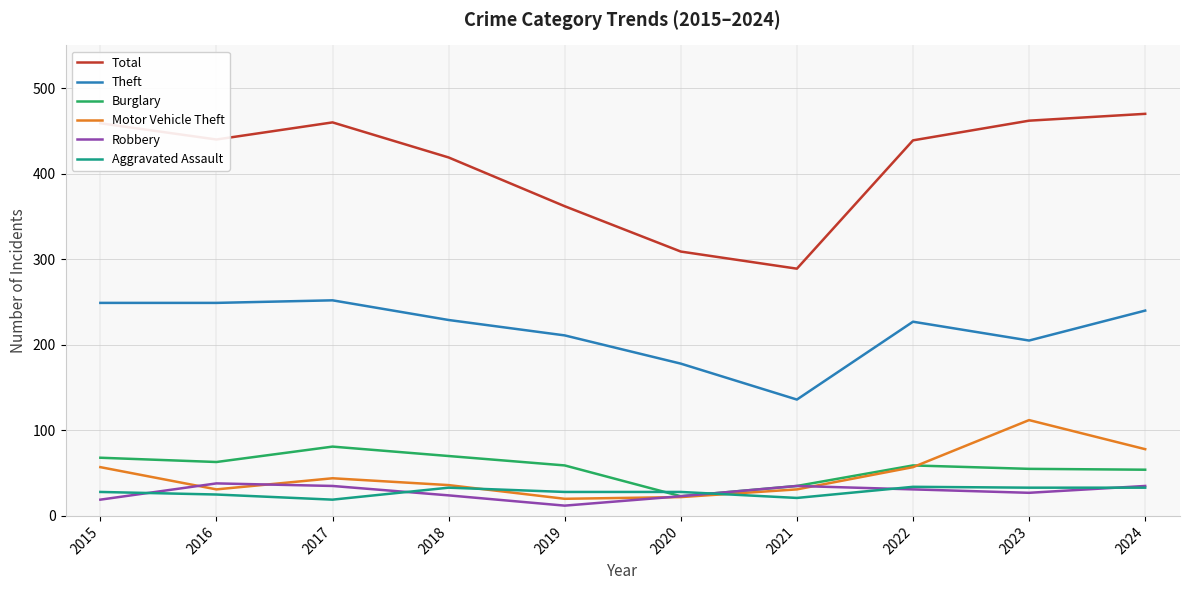

True or false: Aggravated Assault has a value of 33 at 2018.

True